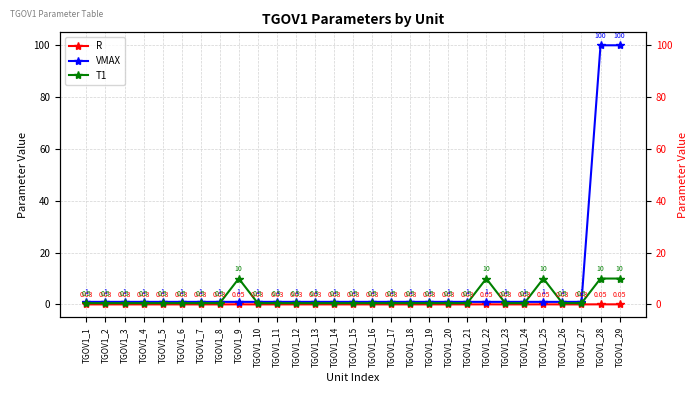

At TGOV1_27, list the series in order from smallest to largest.

R, T1, VMAX